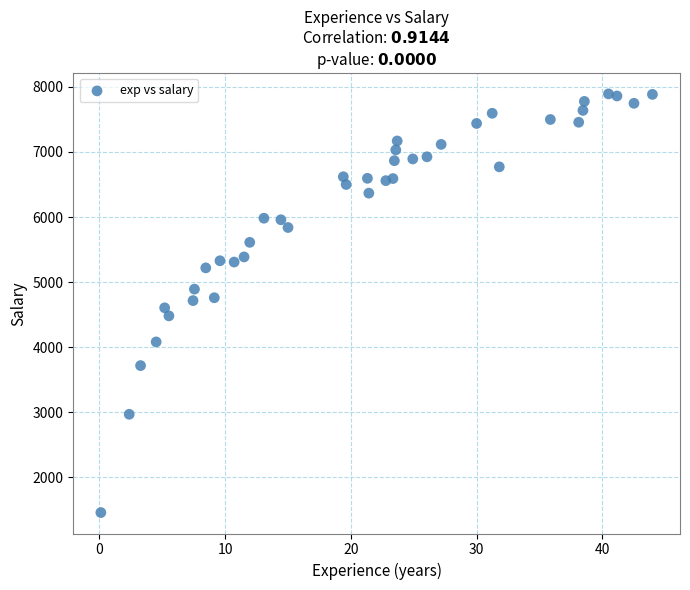

What is the range of X values (max minus min)?

43.9